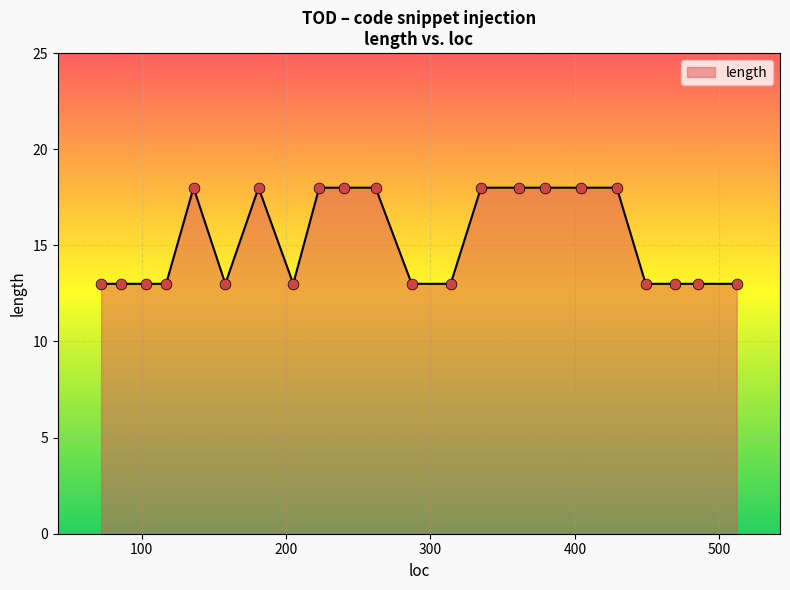

What is the difference between the maximum and minimum values?

5